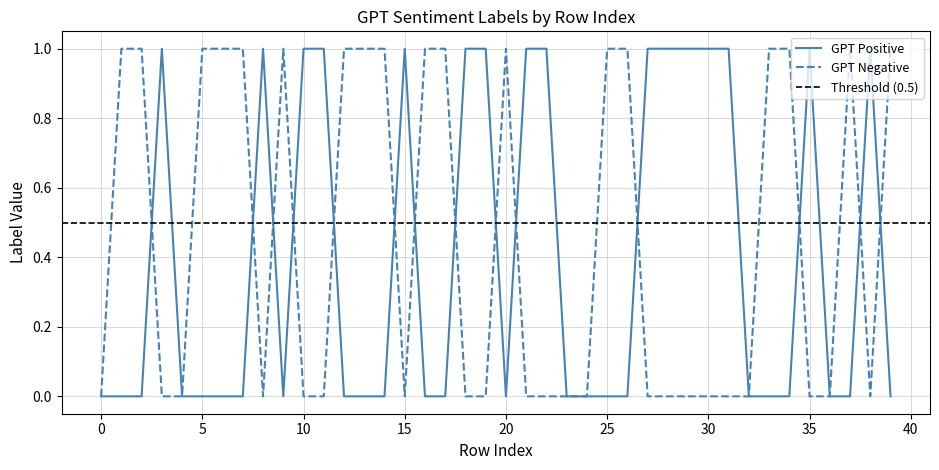

The GPT Positive series shows -1 at 25. True or false?

False